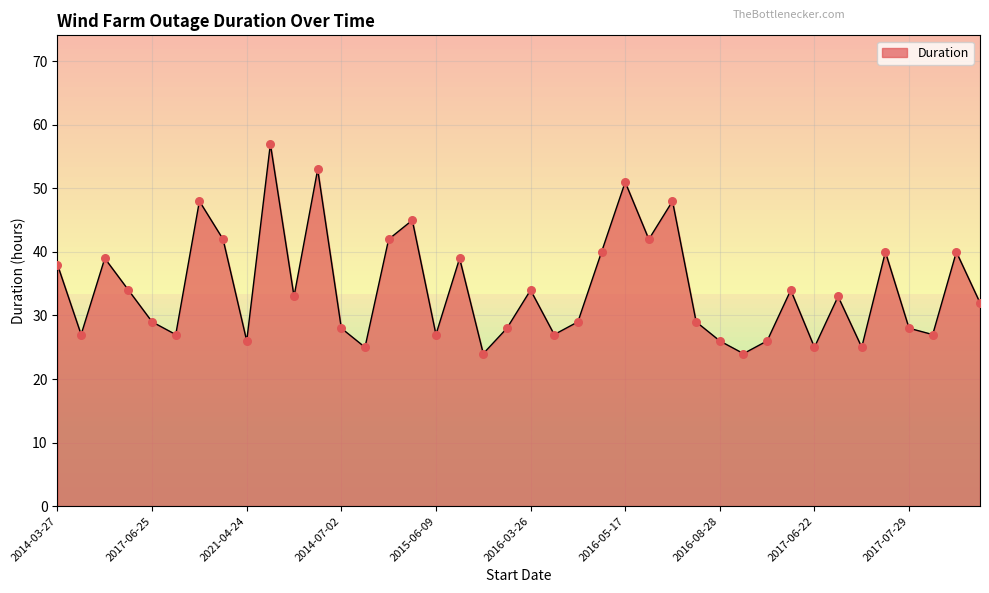

What is the smallest value displayed?

24